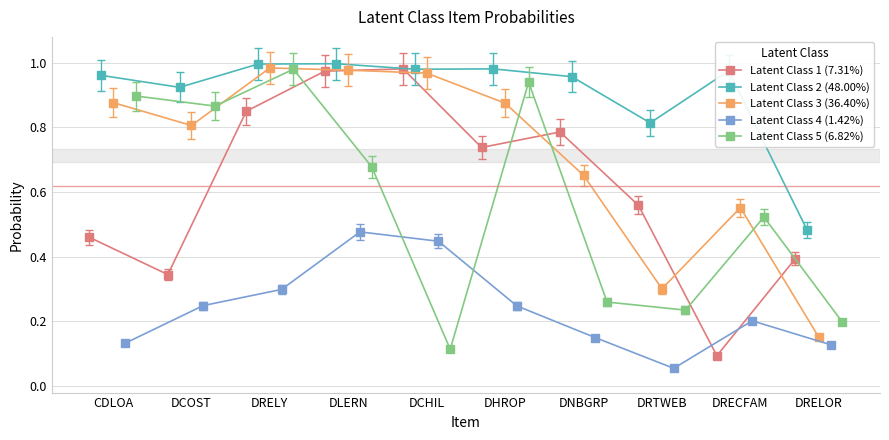

What is the value of the Latent Class 5 (6.82%) point at the 1st from the left?

0.9